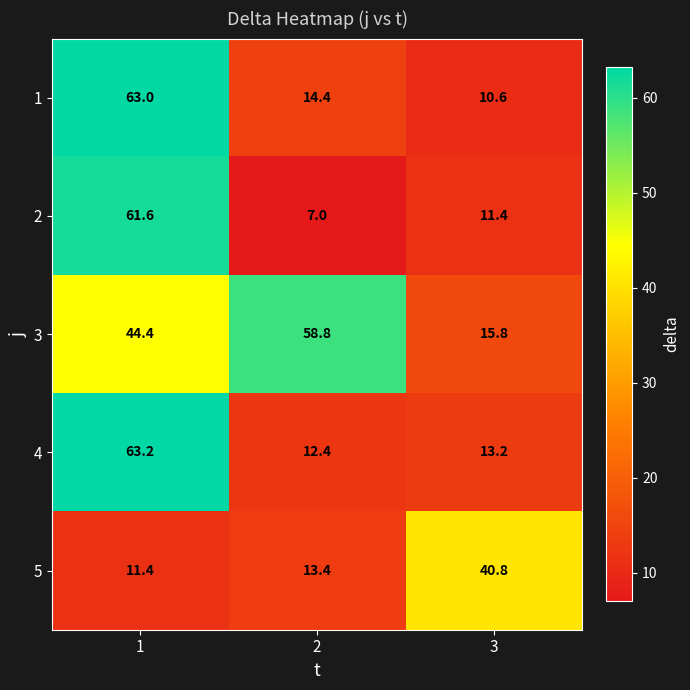

What value does the 2 series have at 3?

11.4